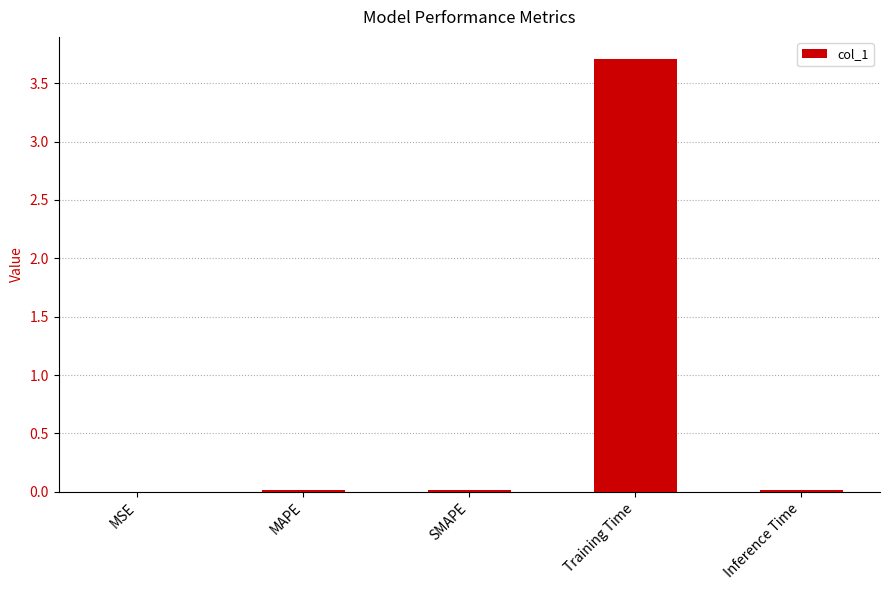

Is it true that the value at Training Time is 1.6?

False